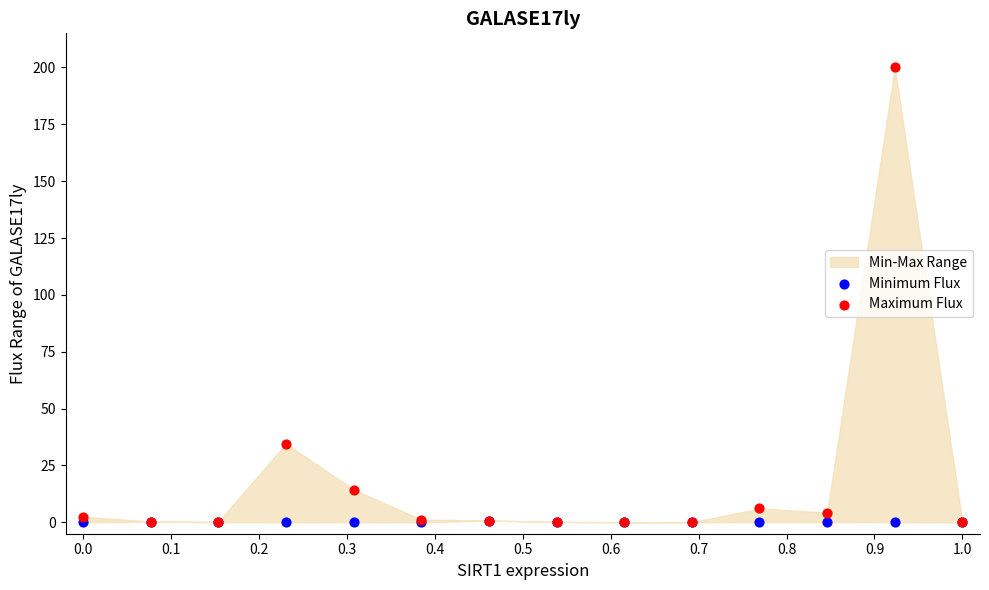

In the Maximum Flux series, what Y value is closest to 100?

34.6